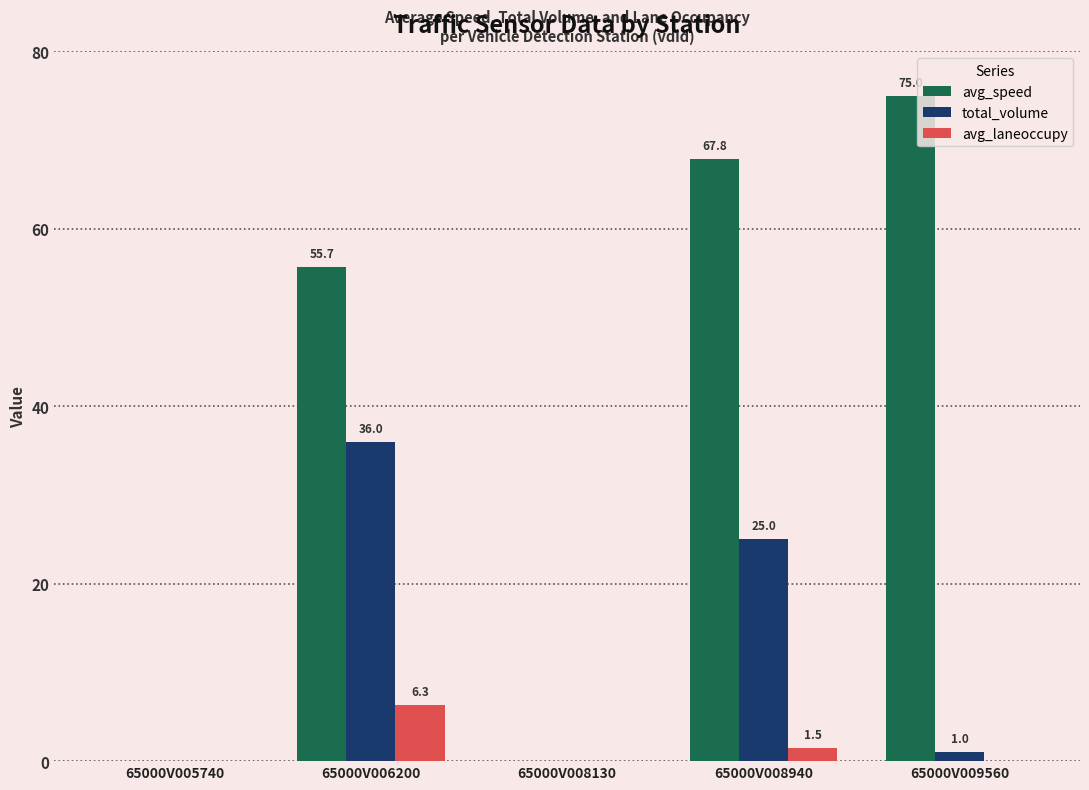

How many groups of bars are there?

5